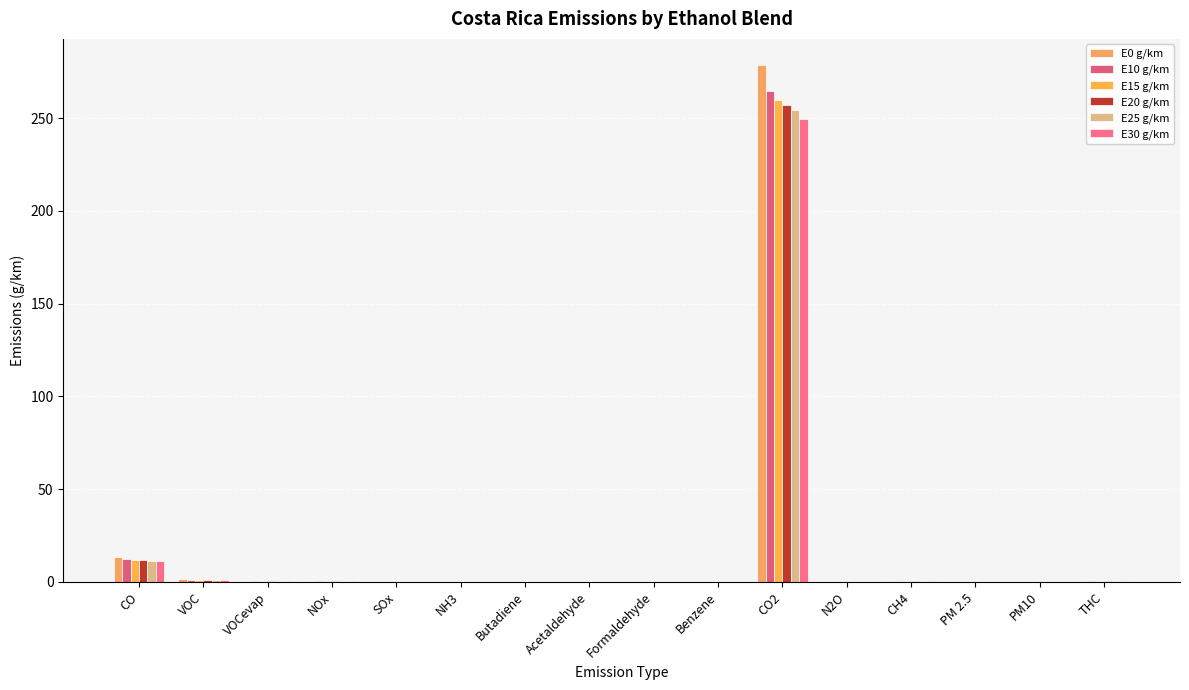

Is the value of E30 g/km at Butadiene greater than the value of E0 g/km at CO2?

No